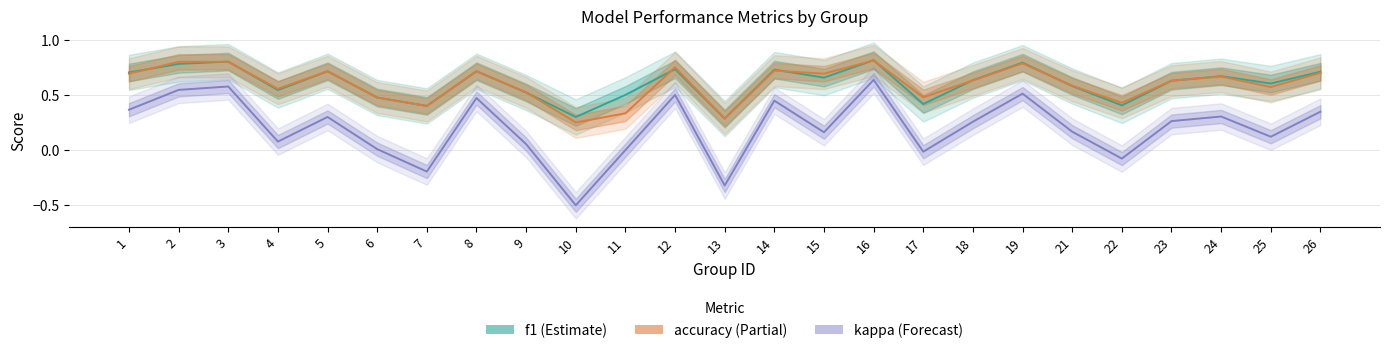

What is the highest value of the kappa series?

0.6